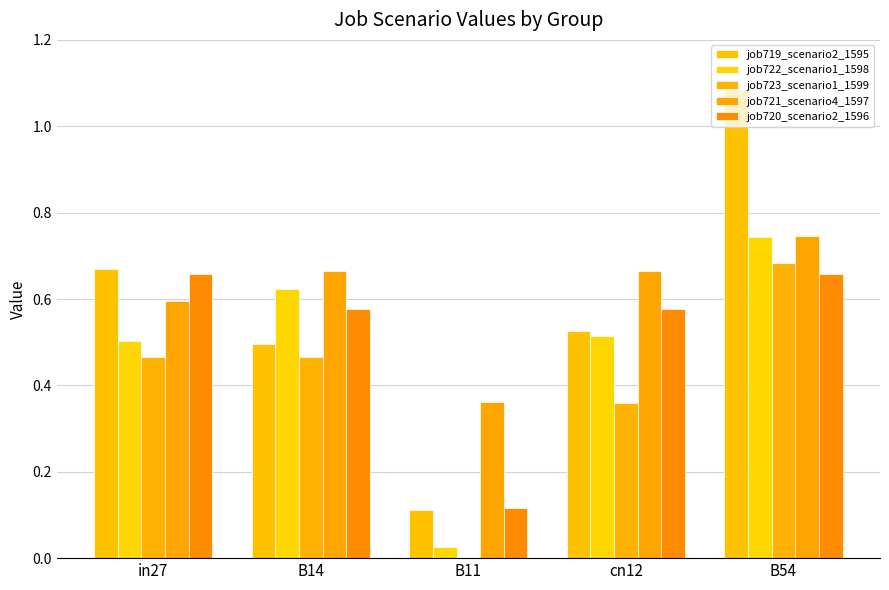

What is the label of the 5th bar from the right?

in27